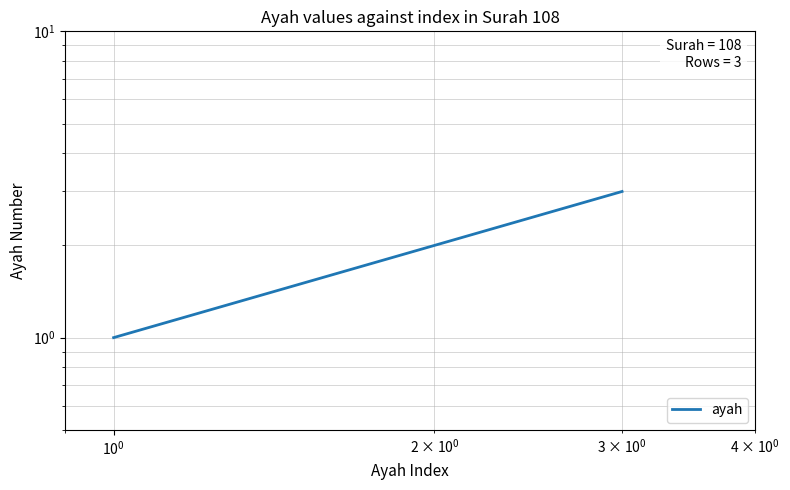

Reading right to left, transcribe all the data shown in this chart.

3	2	1